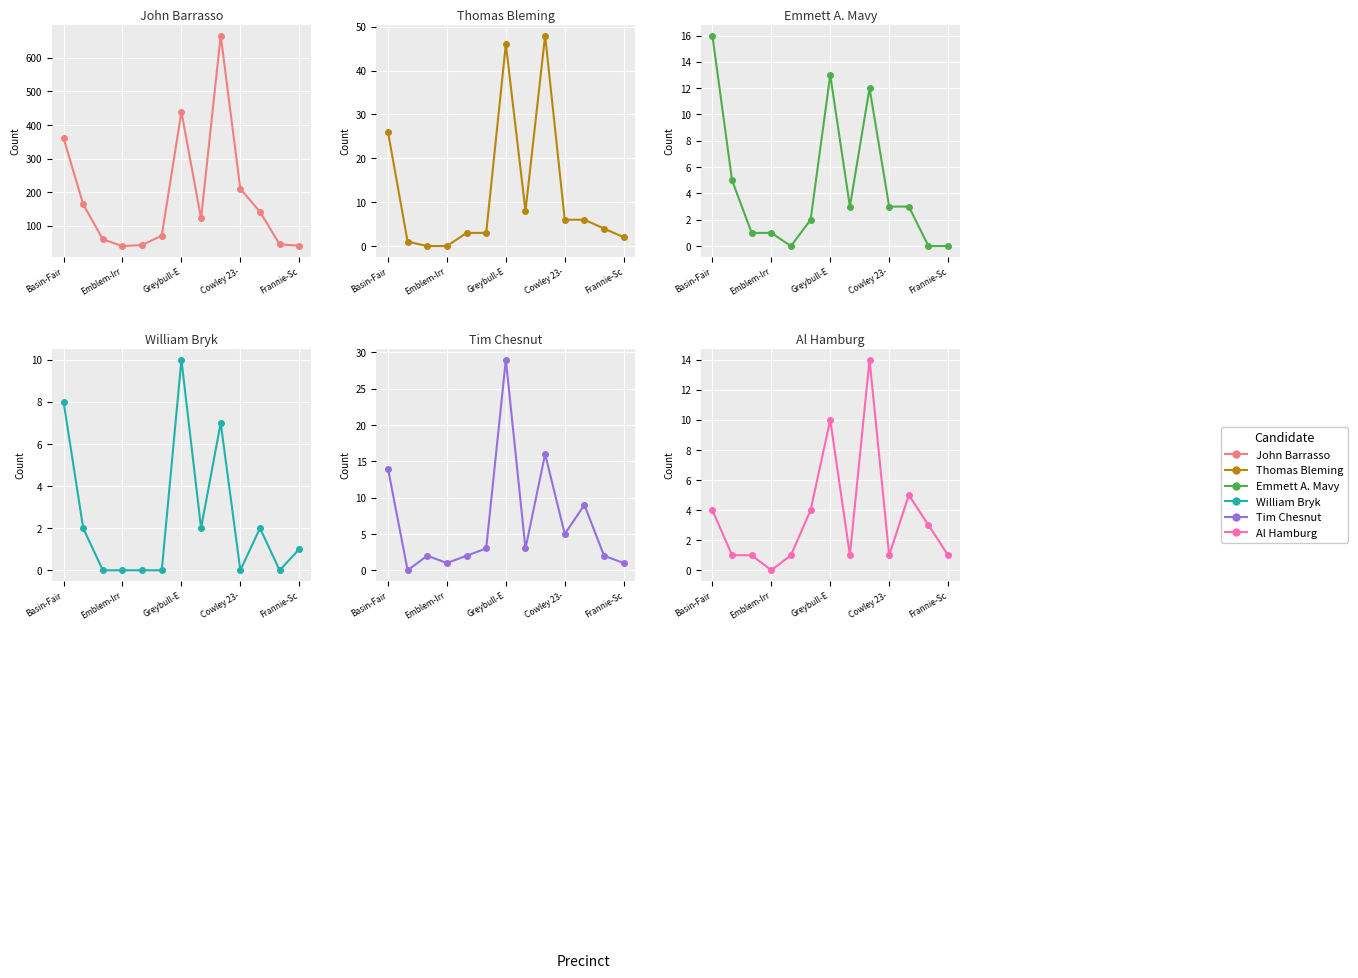

At which label does William Bryk first exceed 1?

Basin-Fair